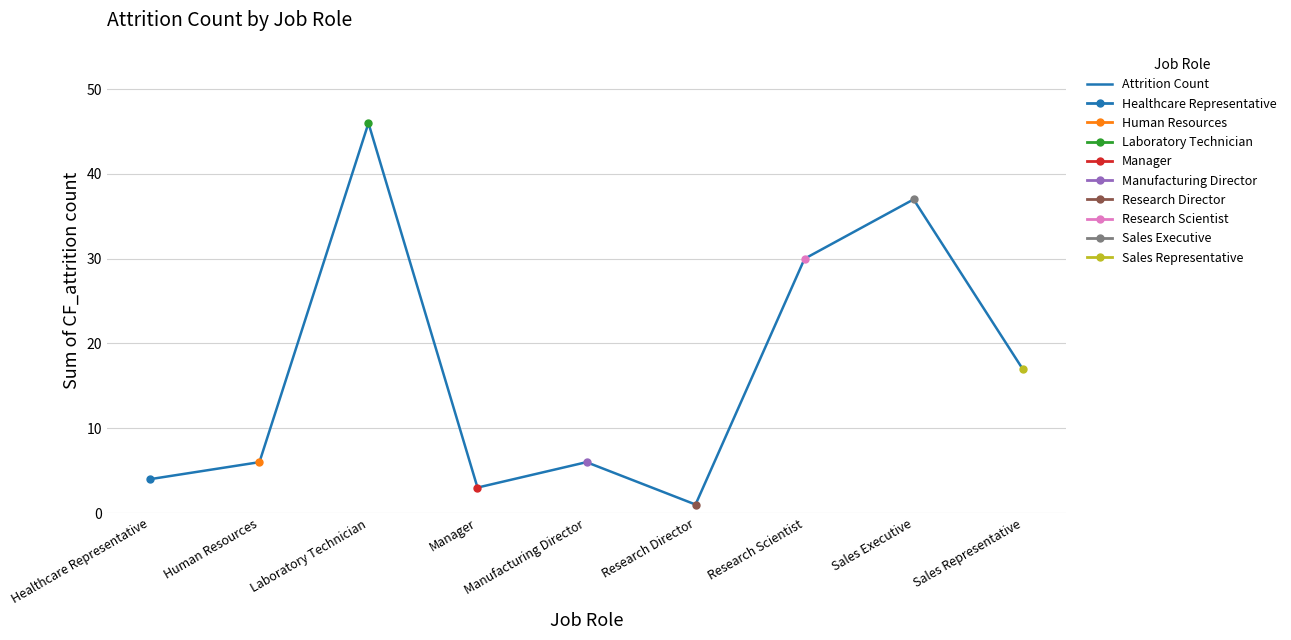

What is the maximum value shown in the chart?

46